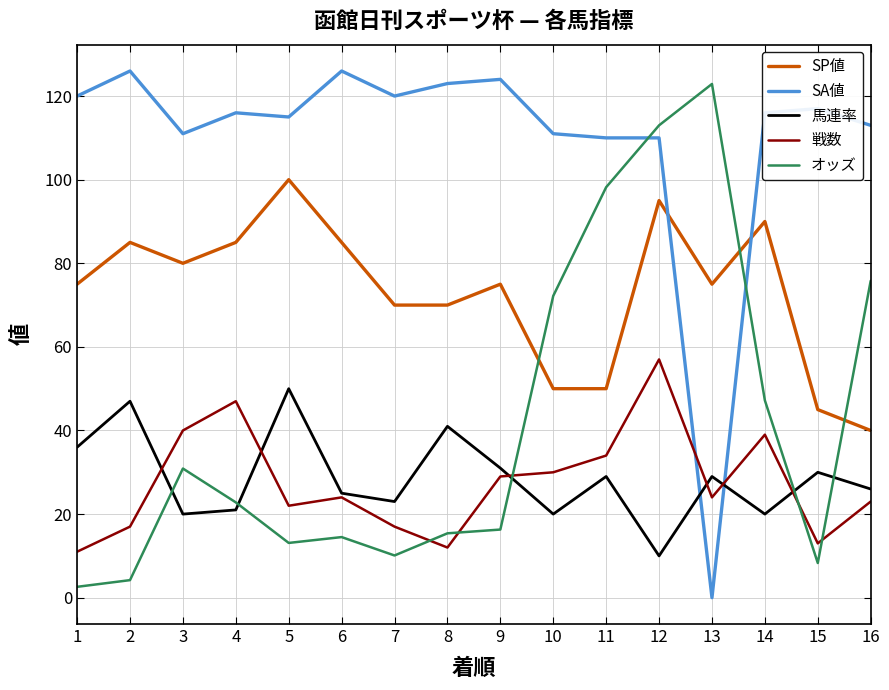

What are all the series names shown in the legend?

SP値, SA値, 馬連率, 戦数, オッズ